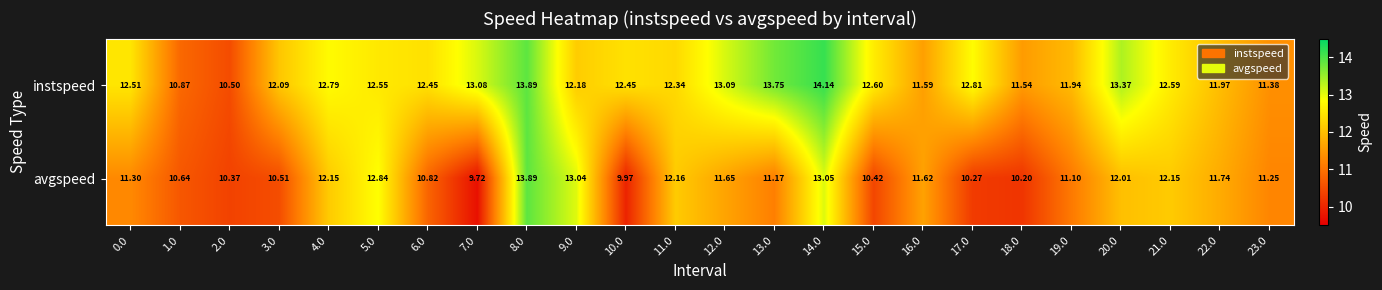

At 4.0, list the series in order from smallest to largest.

avgspeed, instspeed